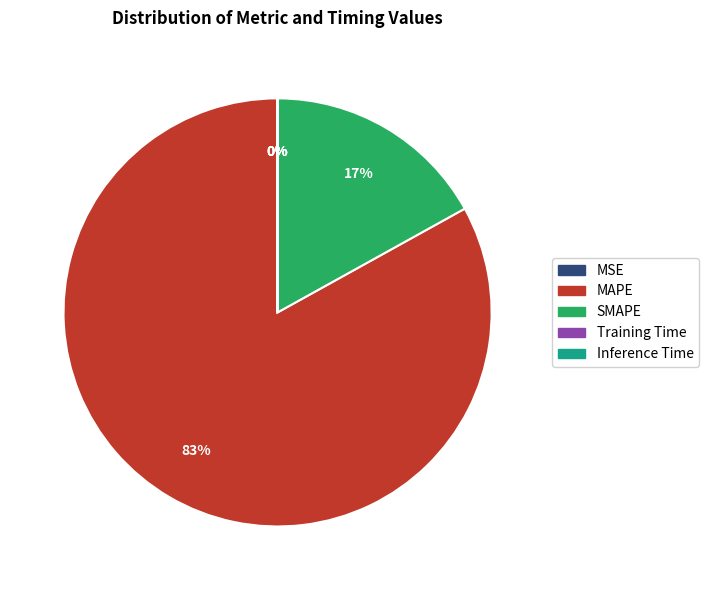

Is there any slice that represents more than half of the pie?

Yes